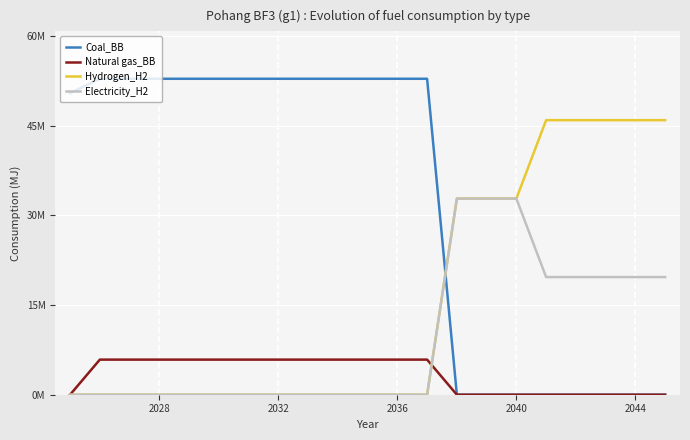

What are all the series names shown in the legend?

Coal_BB, Natural gas_BB, Hydrogen_H2, Electricity_H2